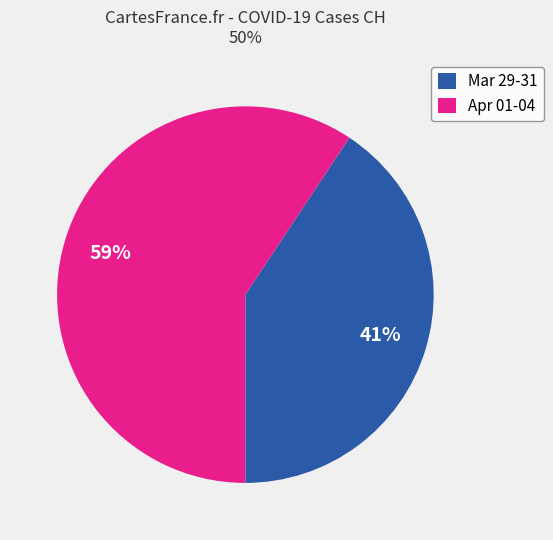

Count the number of slices in the pie.

2